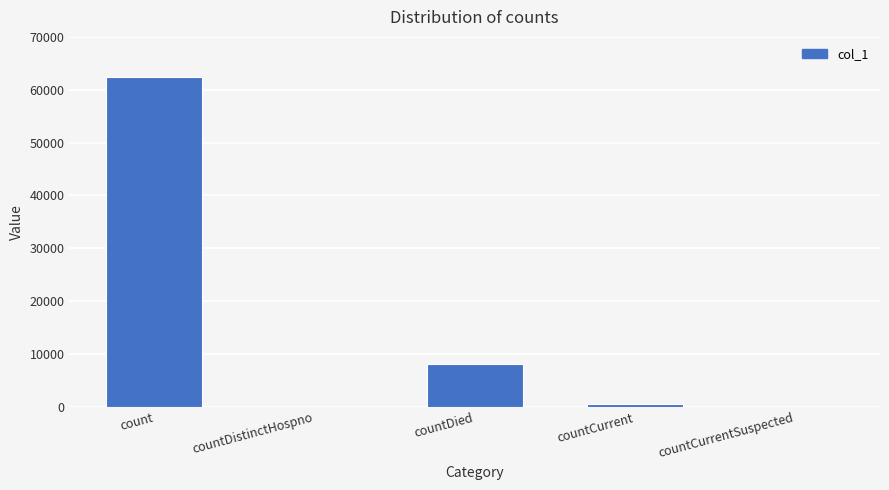

How many categories are shown in the chart?

5